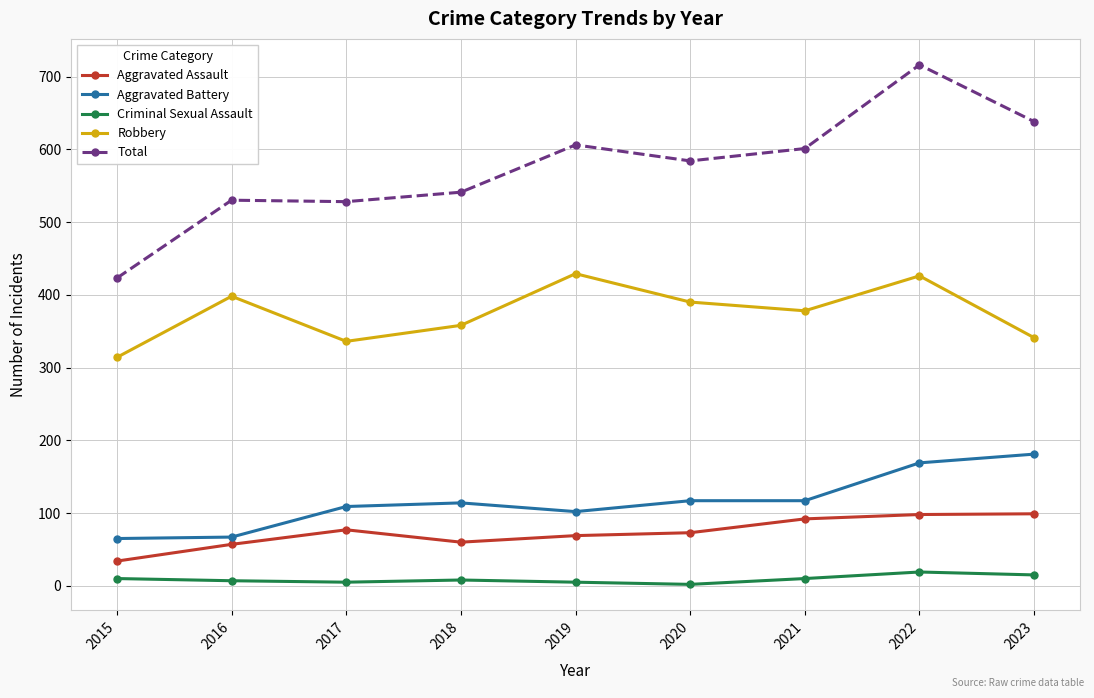

The value of Total at 2019 is 303. True or false?

False